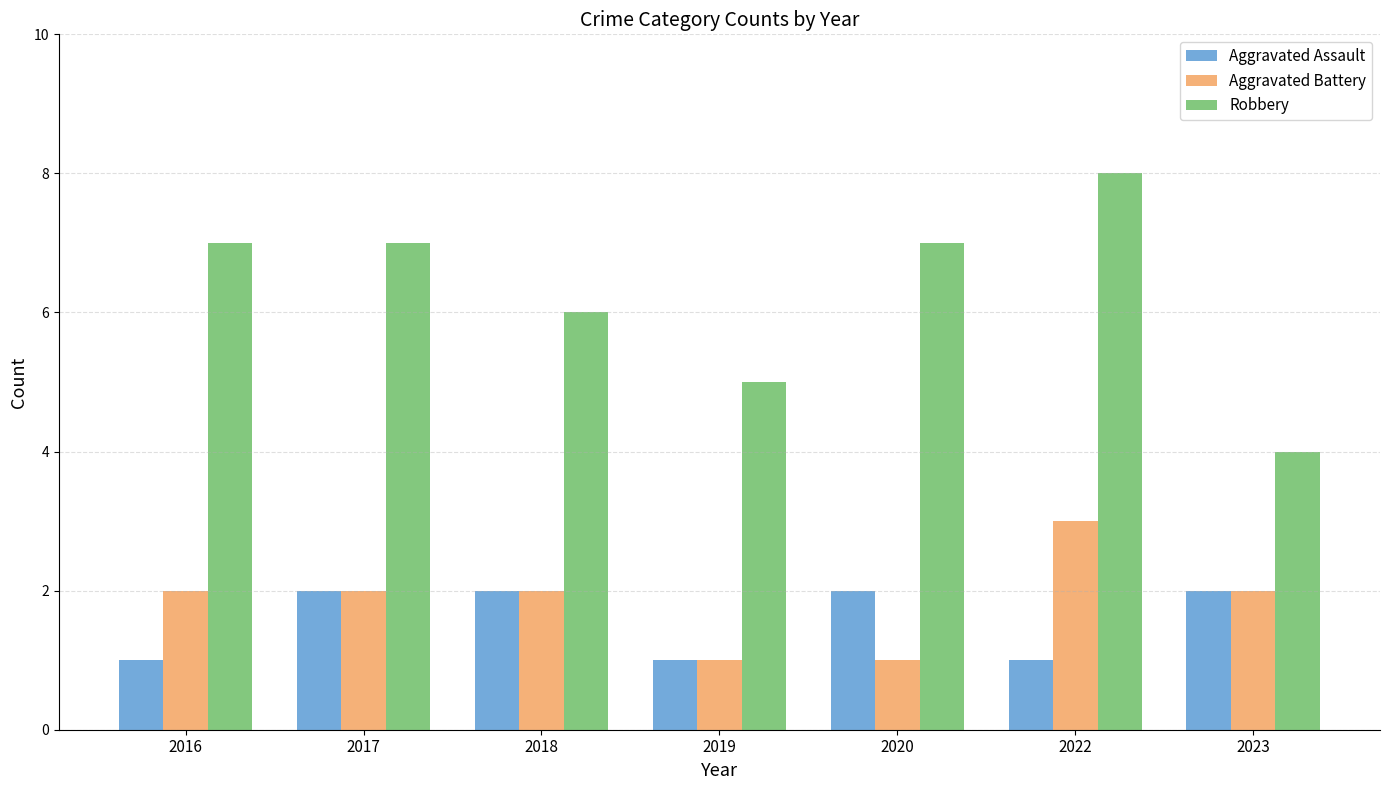

What is the value of the Robbery bar at the 4th from the left?

5